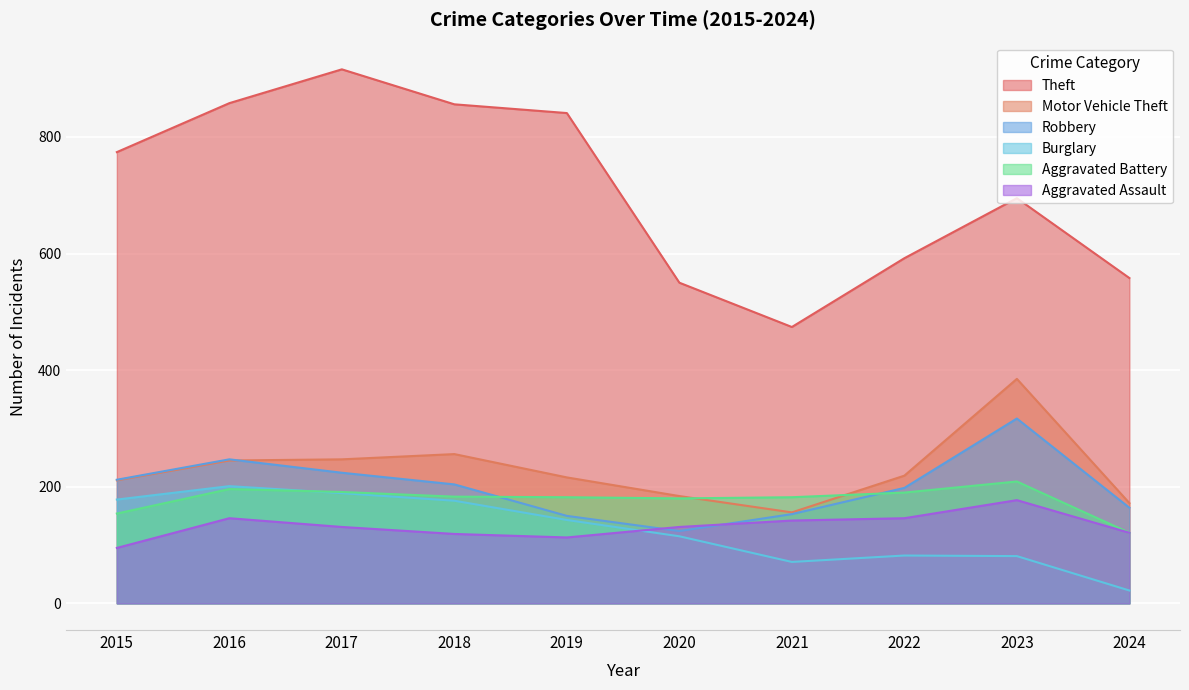

Which category has the highest value in the Burglary series?

2016